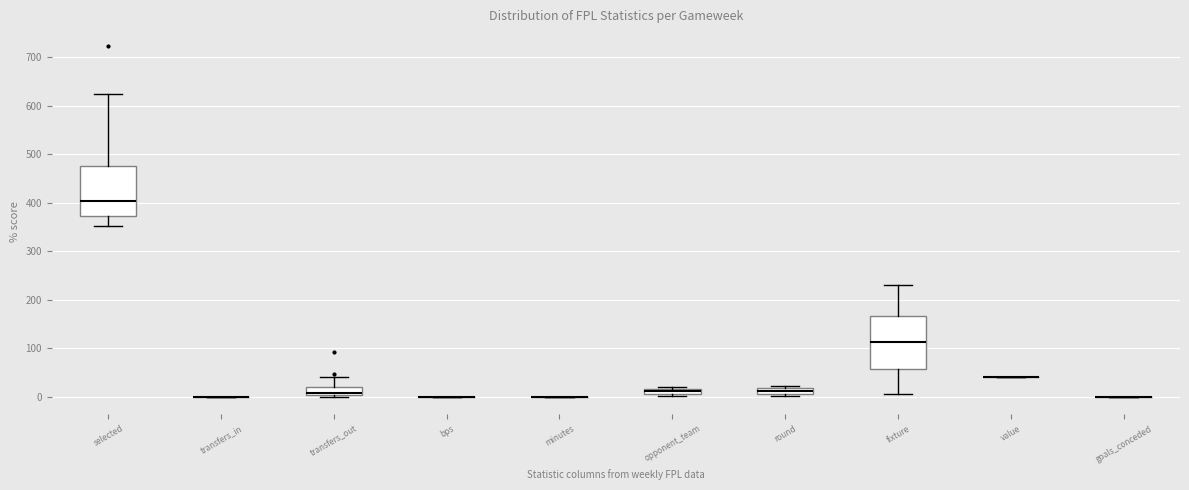

Where is the lower edge of the box for round on the y-axis? The values are not printed on the chart, so give them approximately, as read against the axis.

10